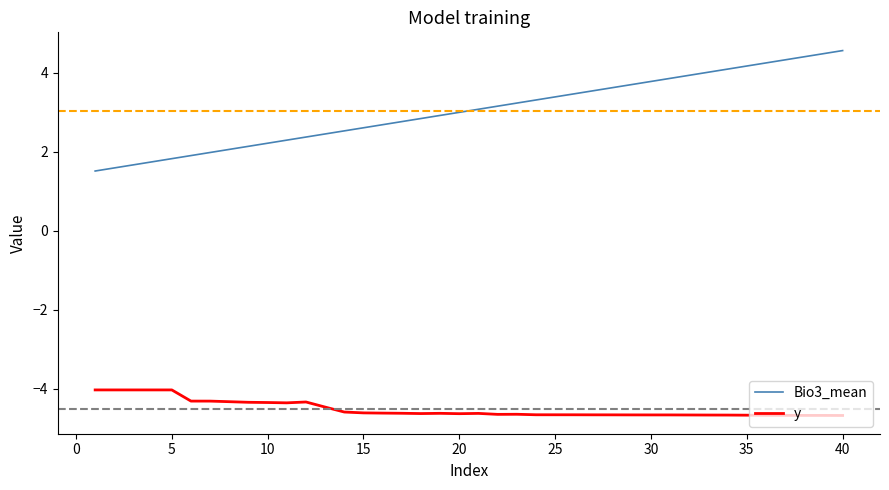

What is the greatest value displayed?

4.6